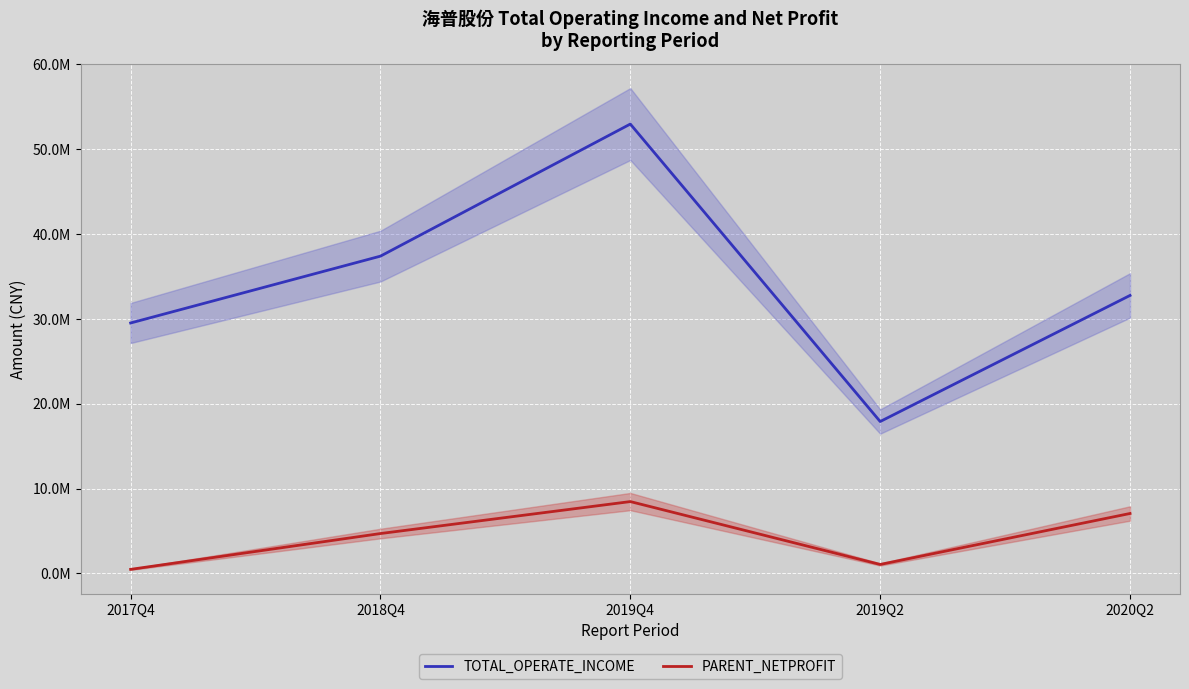

Is it true that PARENT_NETPROFIT equals 4706898.5 at 2018Q4?

True